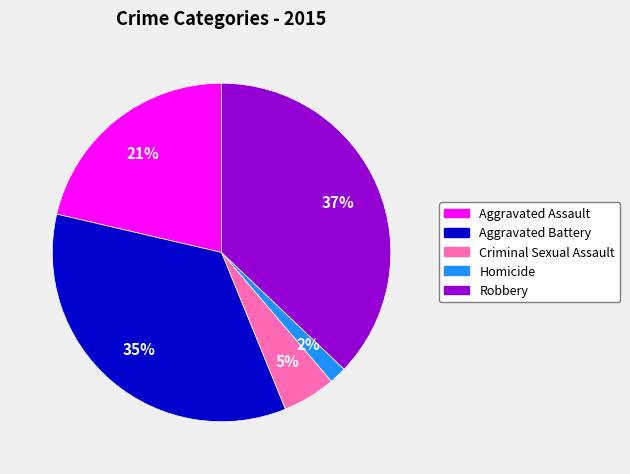

Which slice is the largest?

Robbery